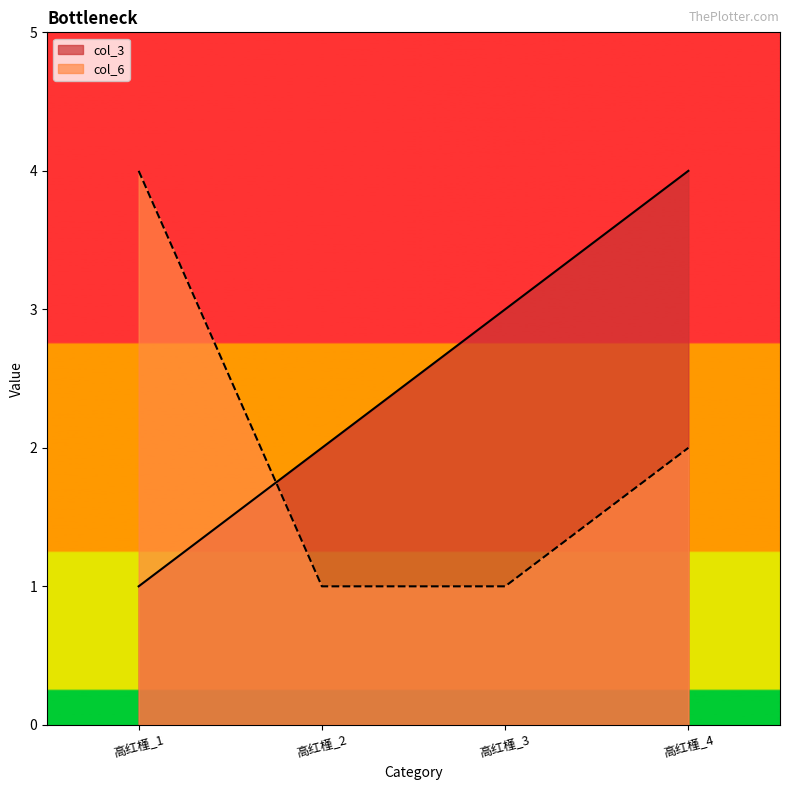

At which category is the sum across all series the highest?

高红槿_4